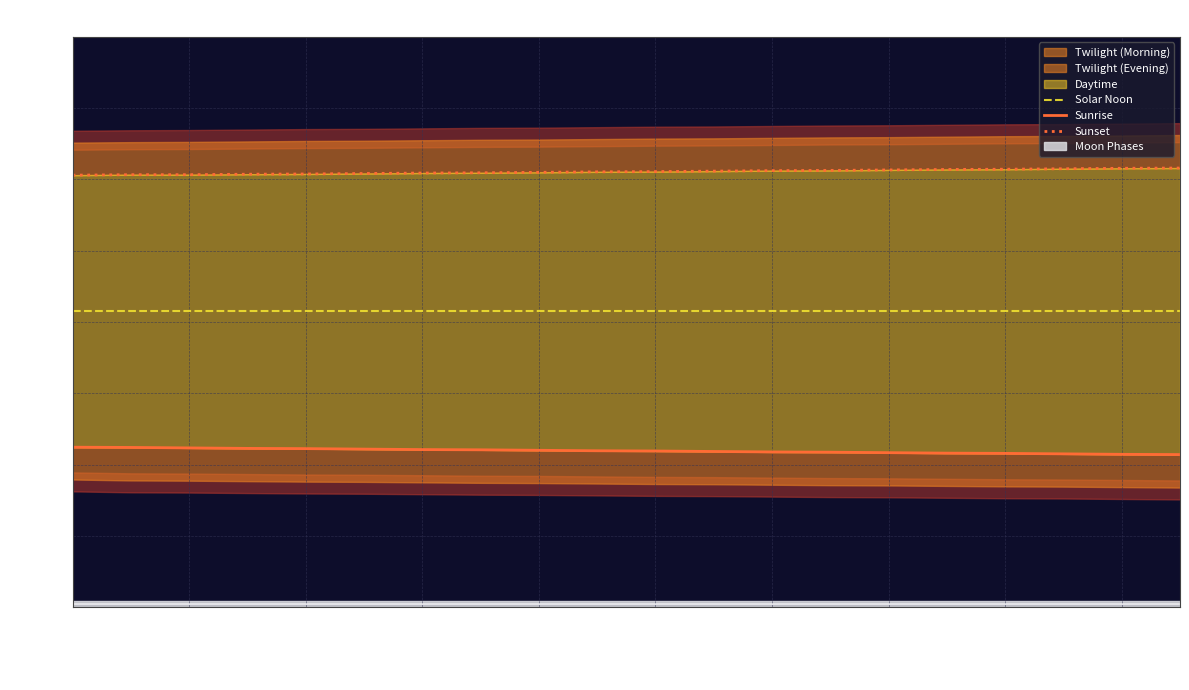

At 2023-03-17, list the series in order from largest to smallest.

Sunset, Solar Noon, Sunrise